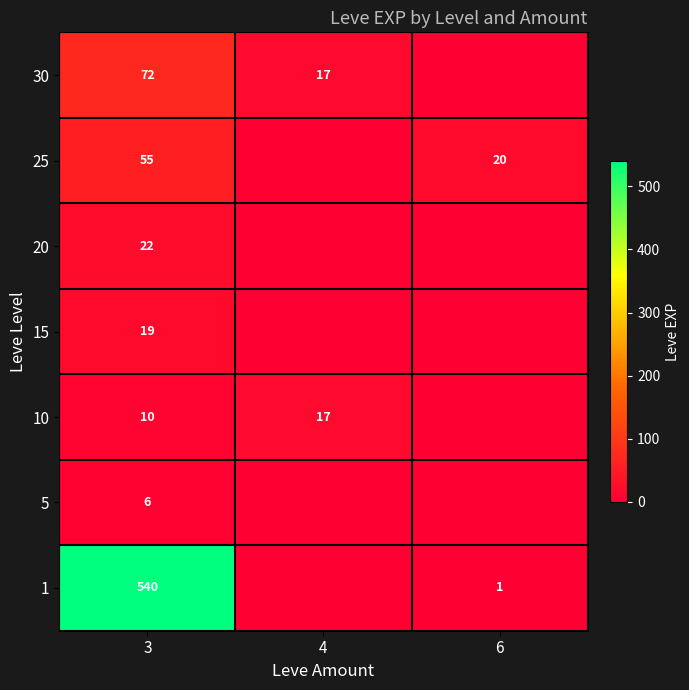

What is the sum of the 1 values at 6 and 3?

541